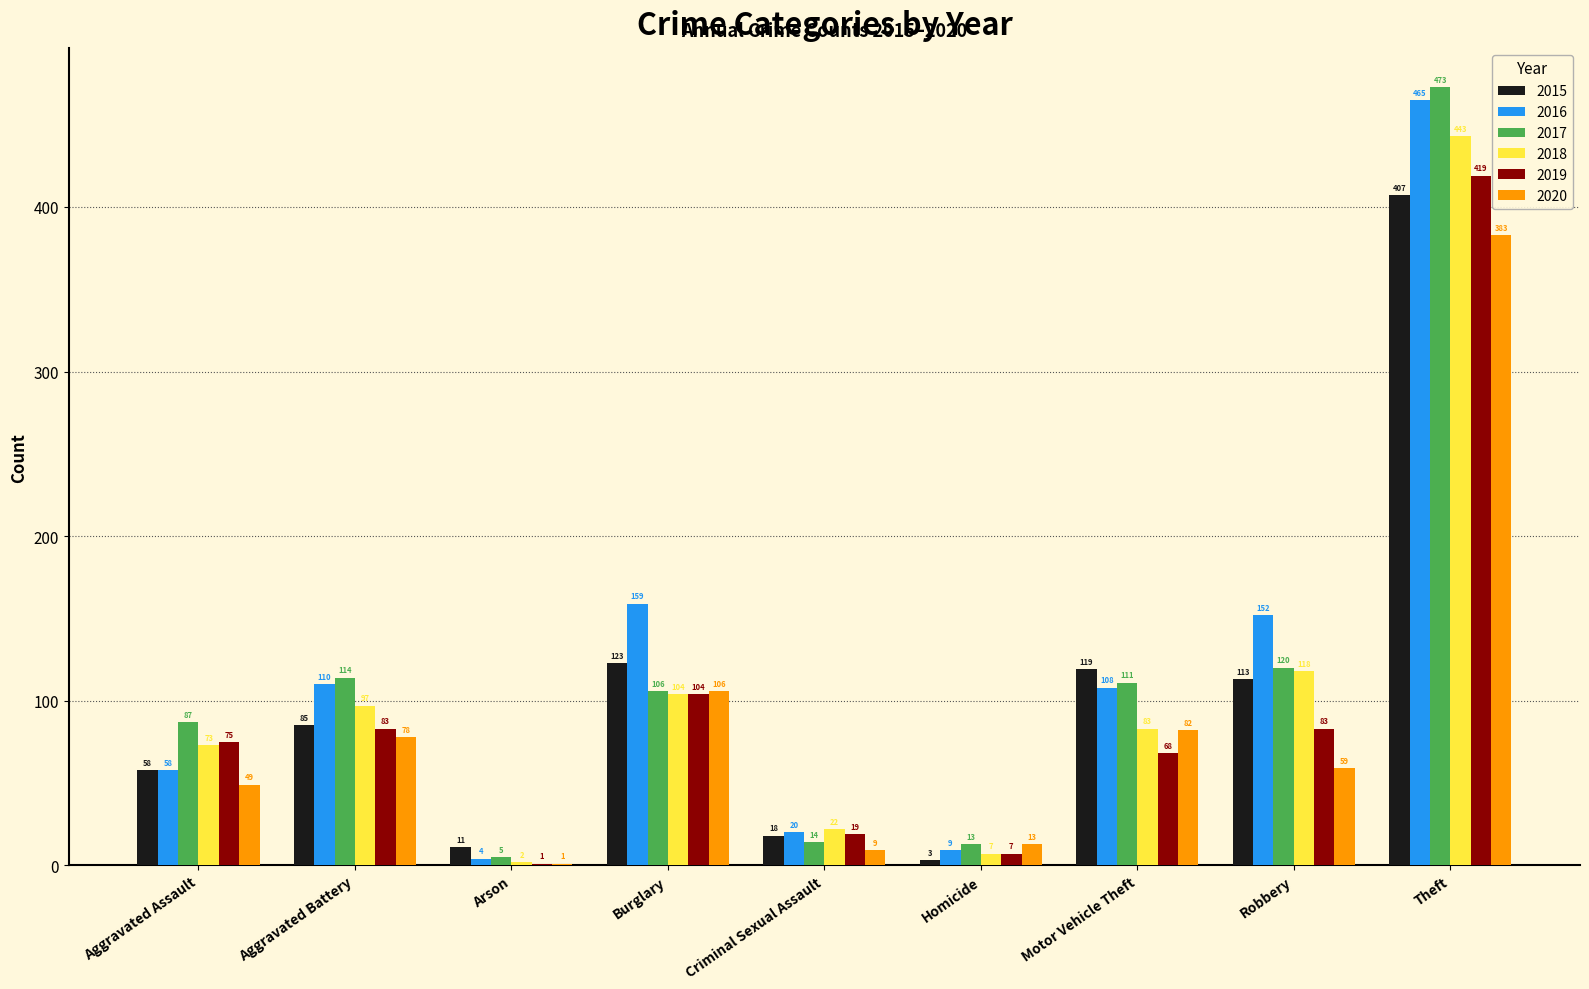

Read the 2016 value at Homicide.

9